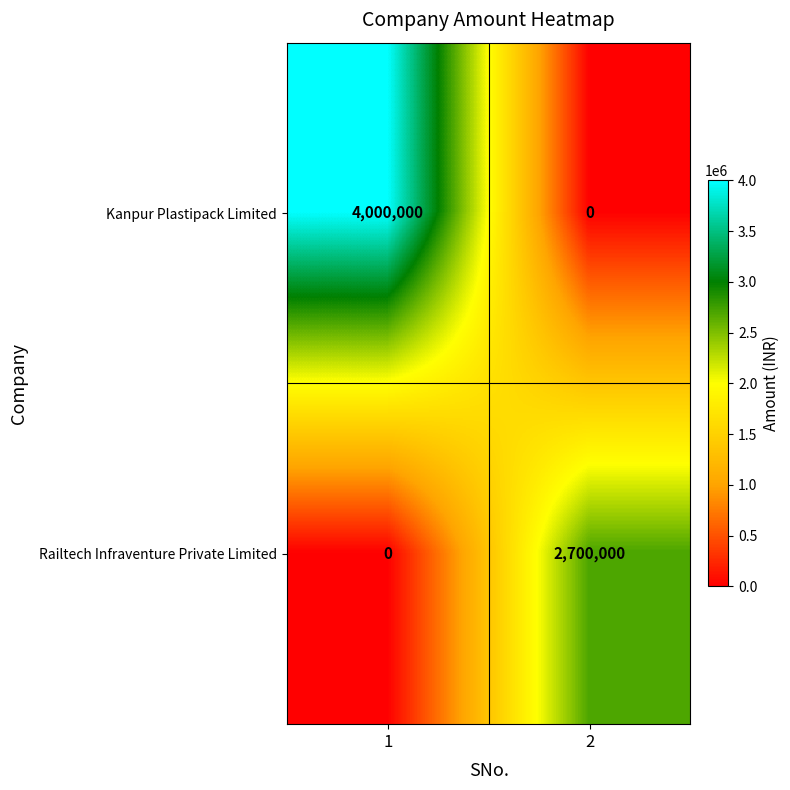

What is the average value of the Railtech Infraventure Private Limited series?

1350000